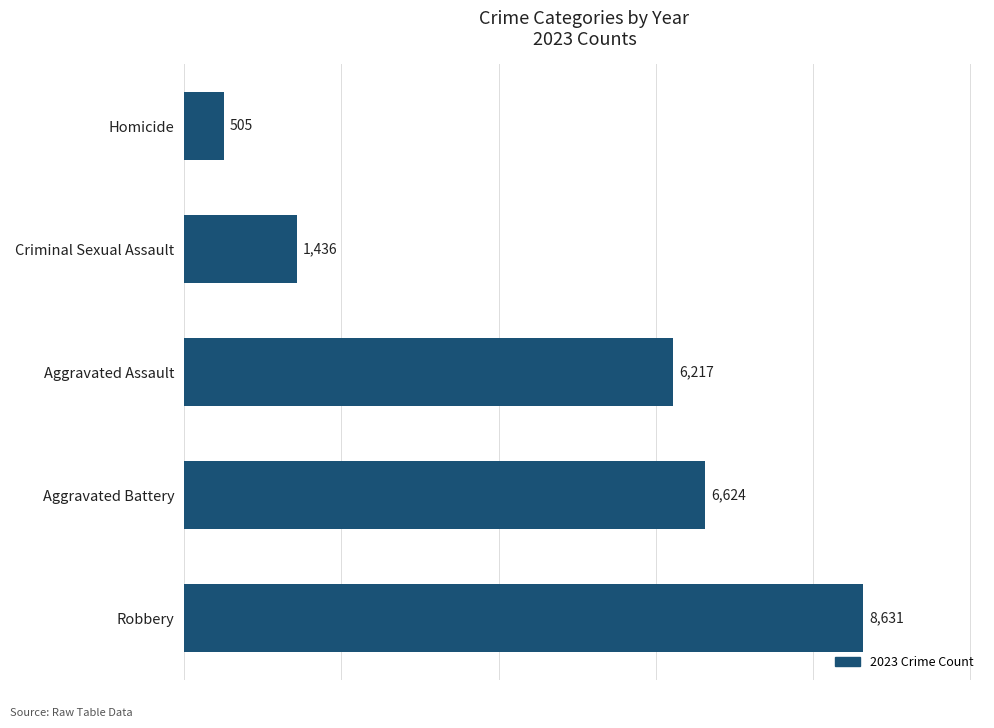

What is the sum of all values?

23413